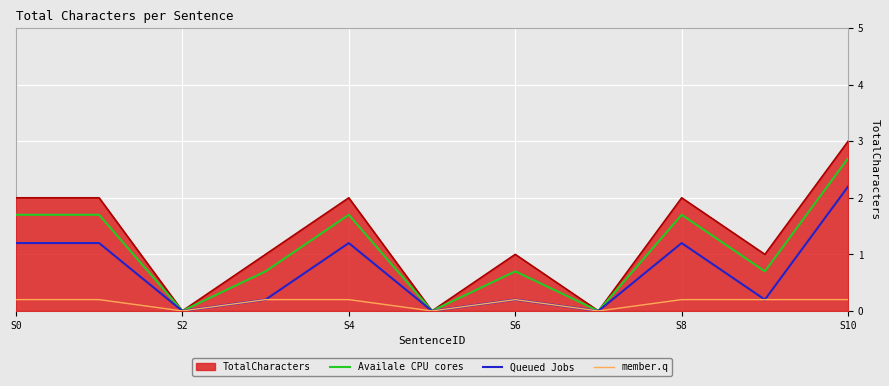

Which series has the widest spread of values?

TotalCharacters